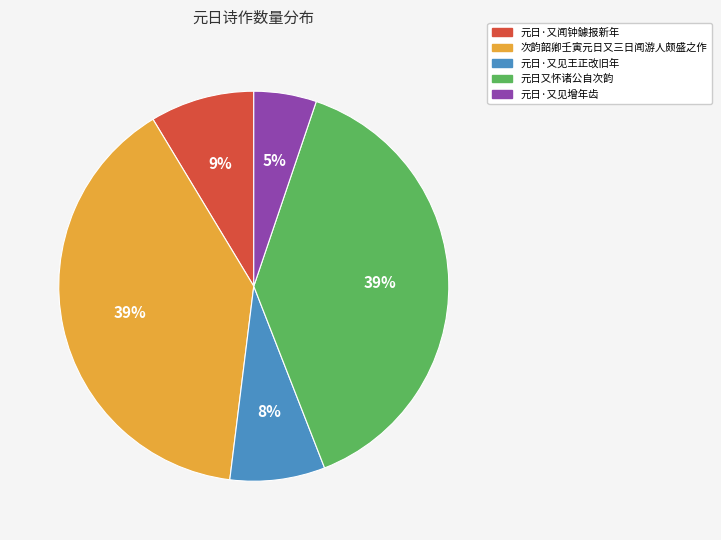

Is the sum of 元日又怀诸公自次韵 and 次韵韶卿壬寅元日又三日闻游人颇盛之作 greater than half?

Yes